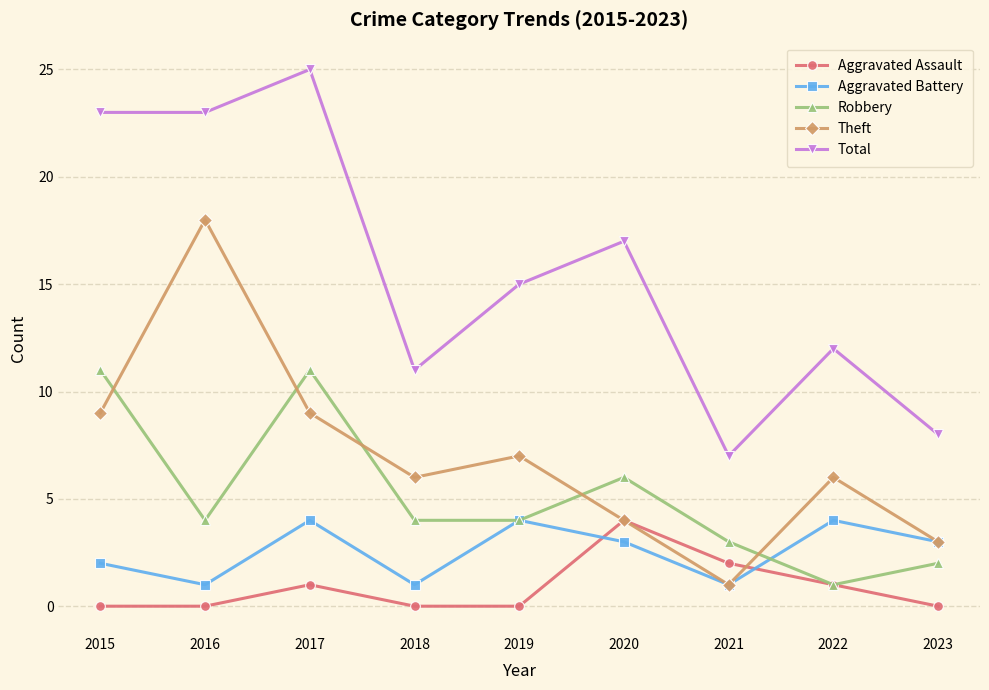

The Theft series shows 12 at 2019. True or false?

False